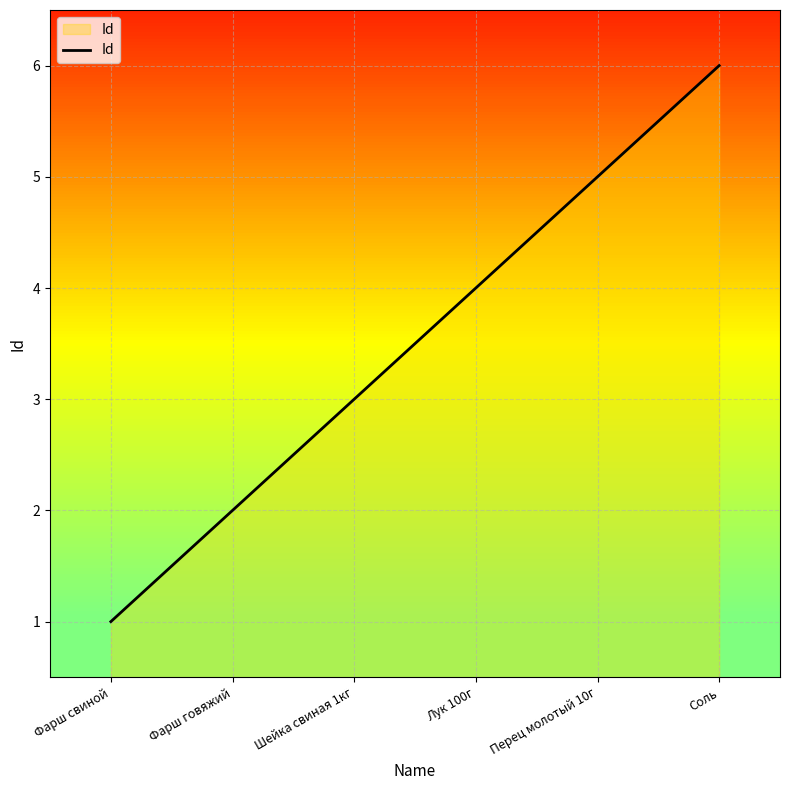

List the labels in order of value, smallest first.

Фарш свиной, Фарш говяжий, Шейка свиная 1кг, Лук 100г, Перец молотый 10г, Соль